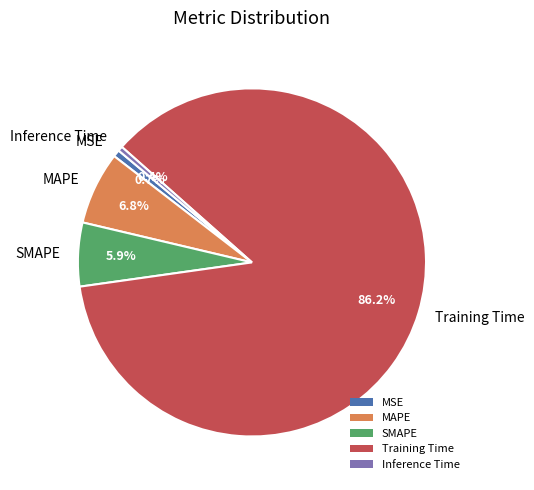

Which has a higher value, Inference Time or MAPE?

MAPE